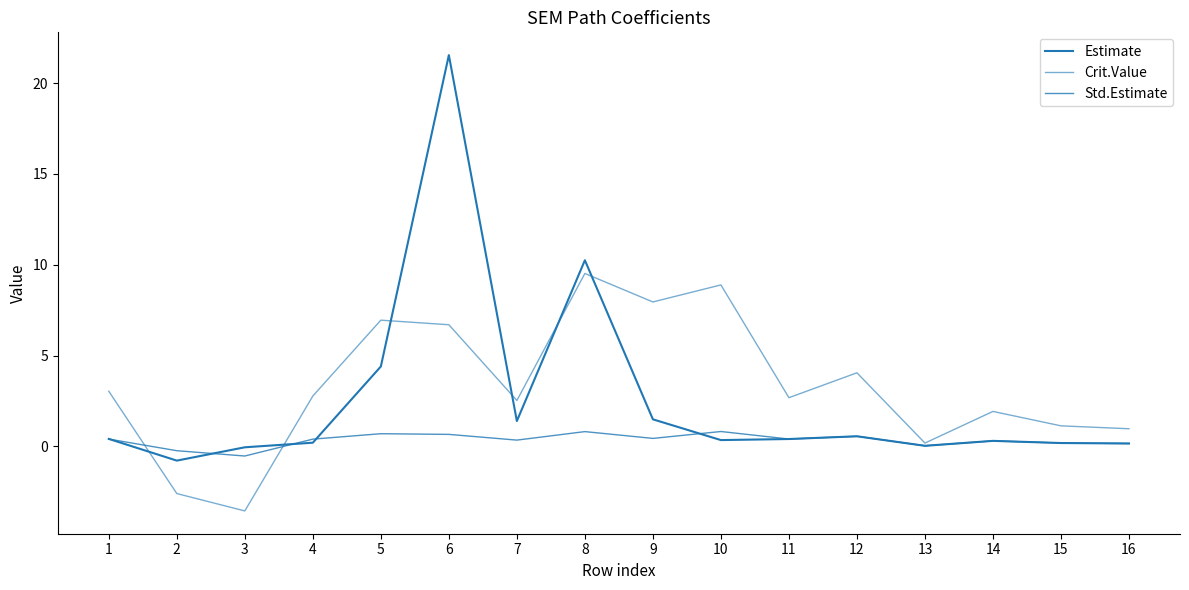

Does the chart display data point markers on the line(s)?

No